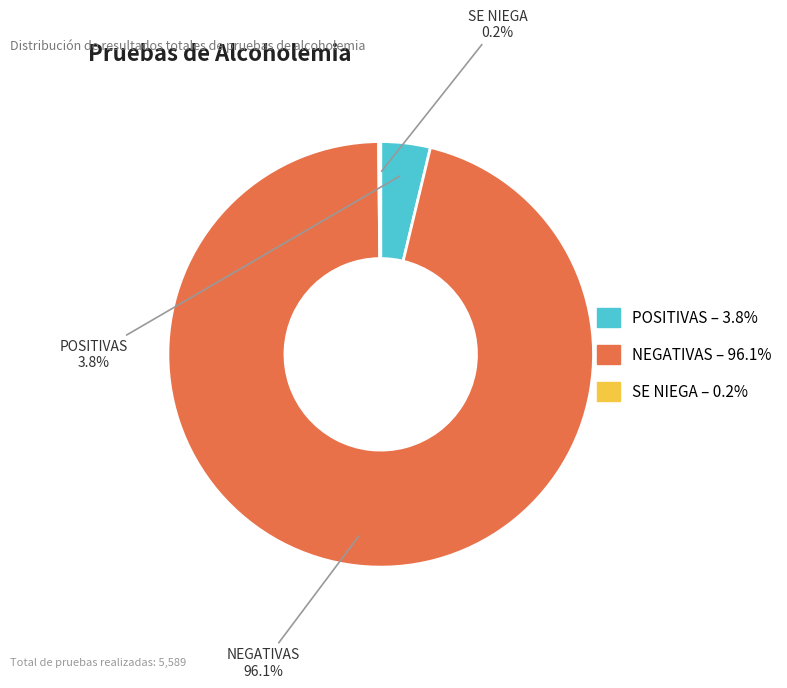

To the nearest percent, what portion does POSITIVAS represent?

4%